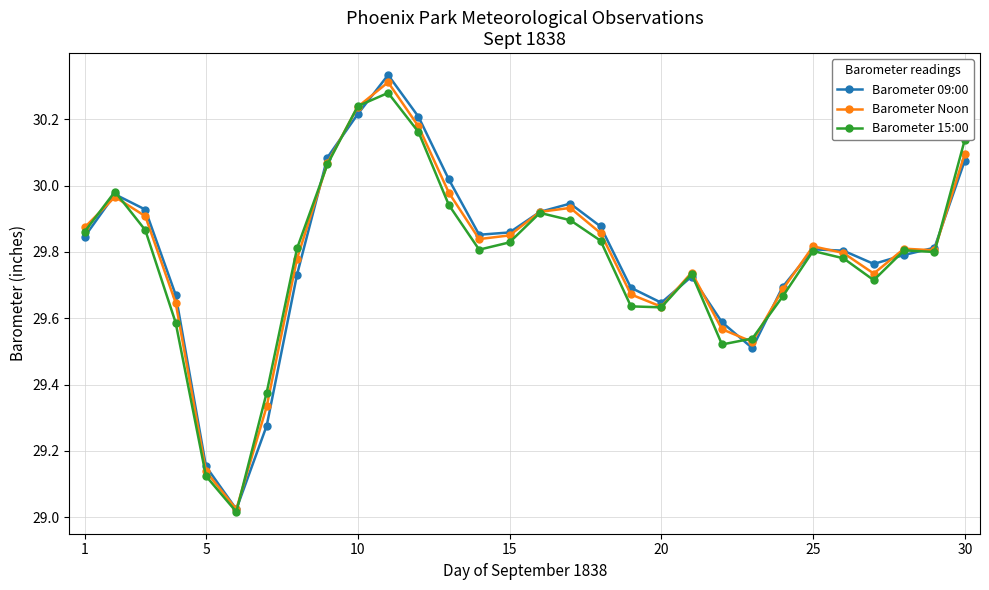

At how many categories does at least one series exceed 29?

30